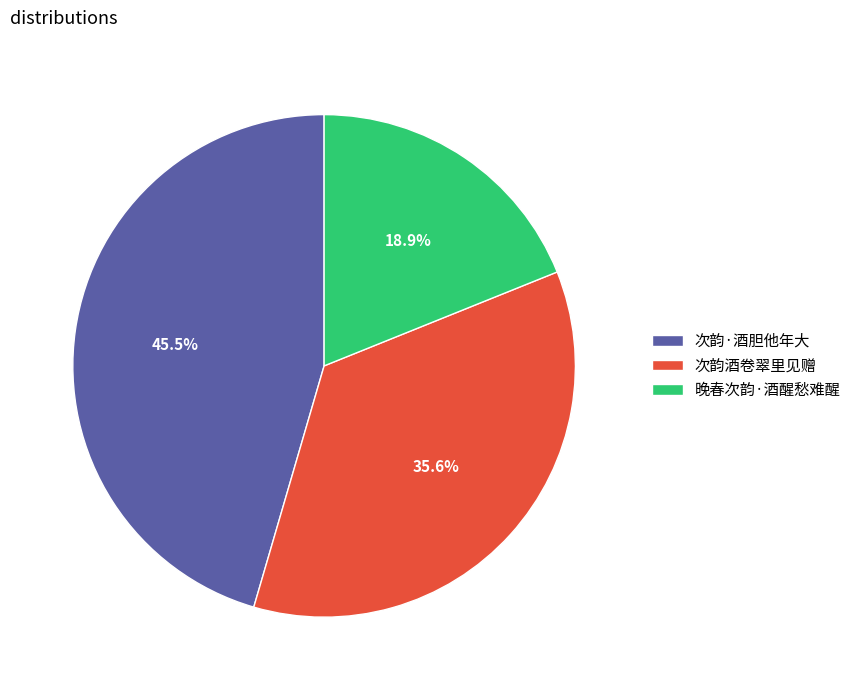

What is the total percentage of 次韵·酒胆他年大 and 晚春次韵·酒醒愁难醒?

64.4%